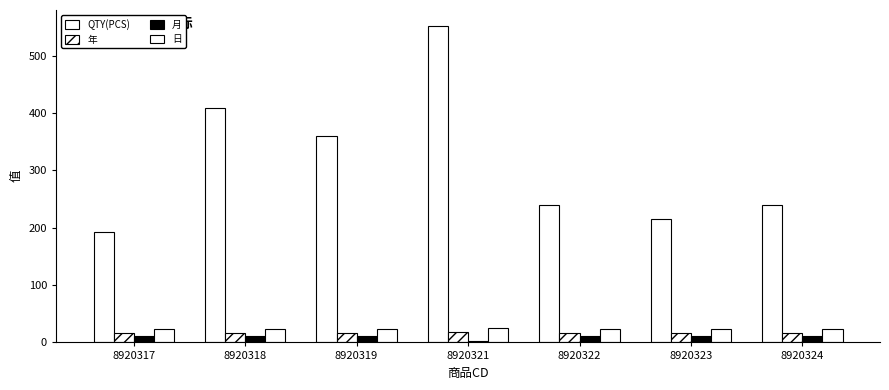

What is the lowest value of the 月 series?

3